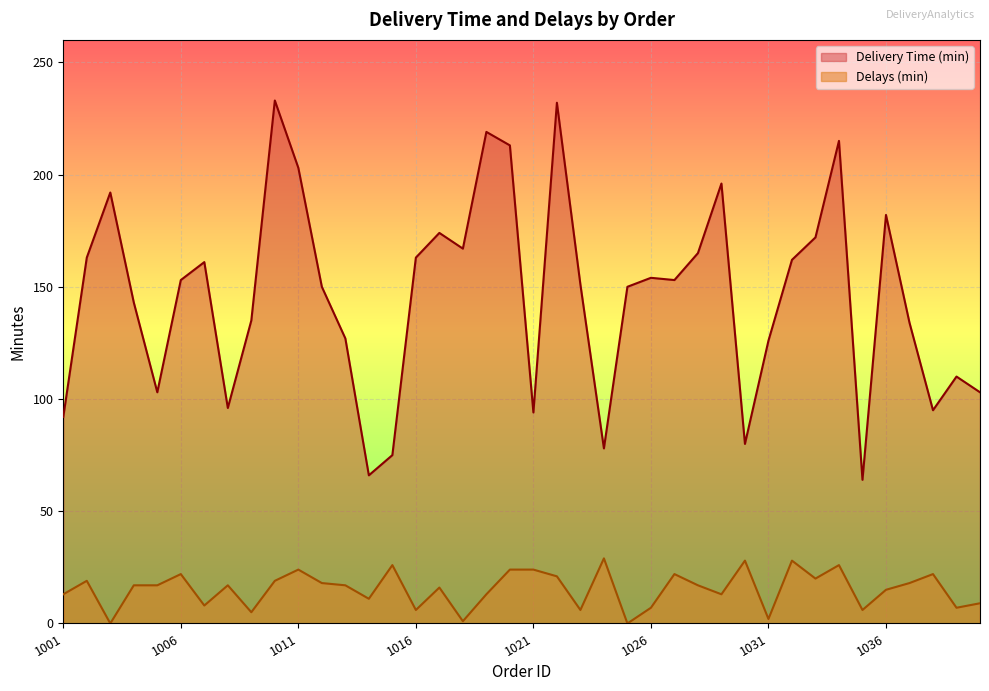

The value of Delivery Time (min) at 1023 is 151. True or false?

True